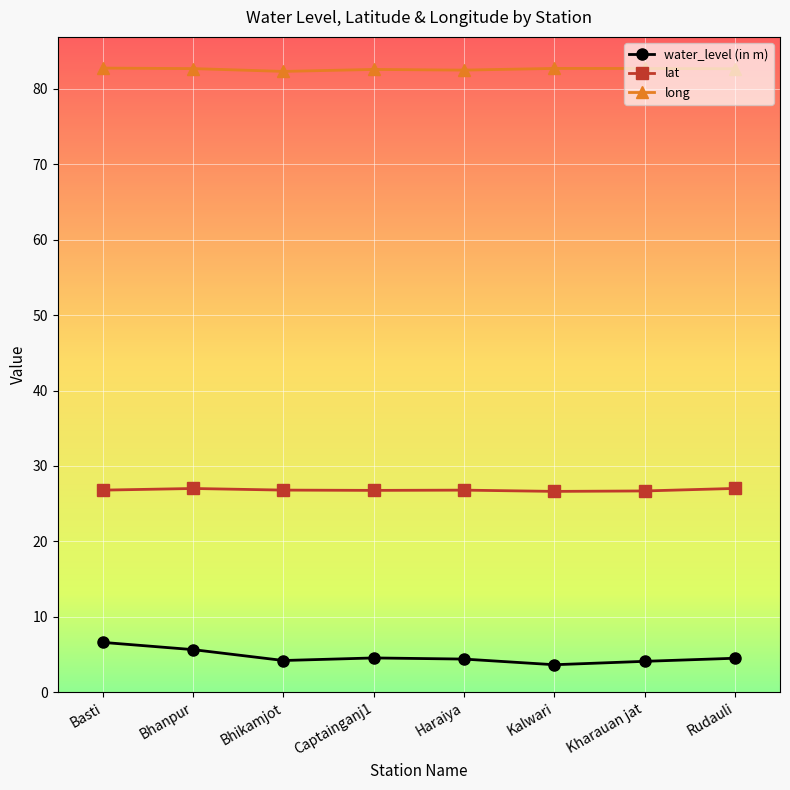

Rank the series at Rudauli from highest to lowest value.

long, lat, water_level (in m)